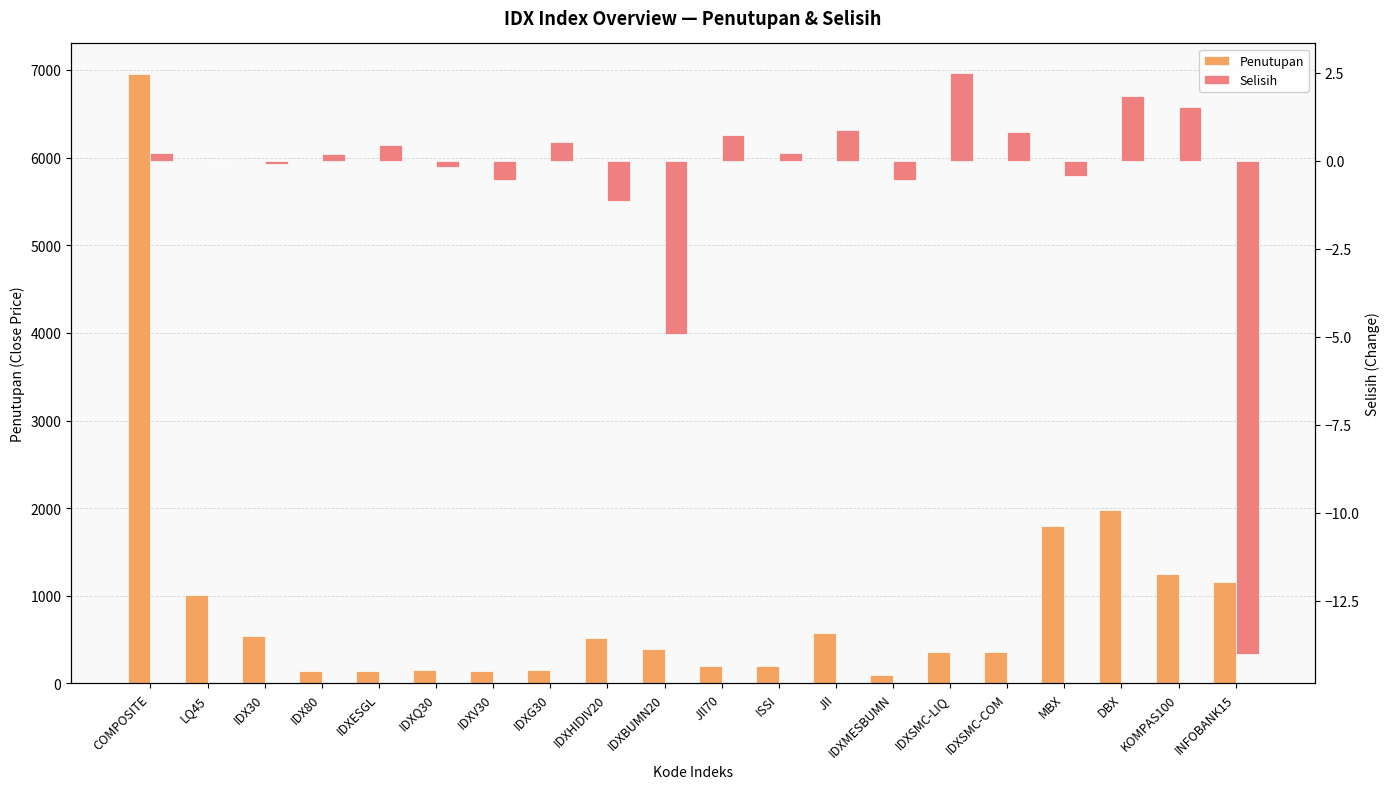

Is the value of Selisih at IDXMESBUMN greater than the value of Penutupan at COMPOSITE?

No